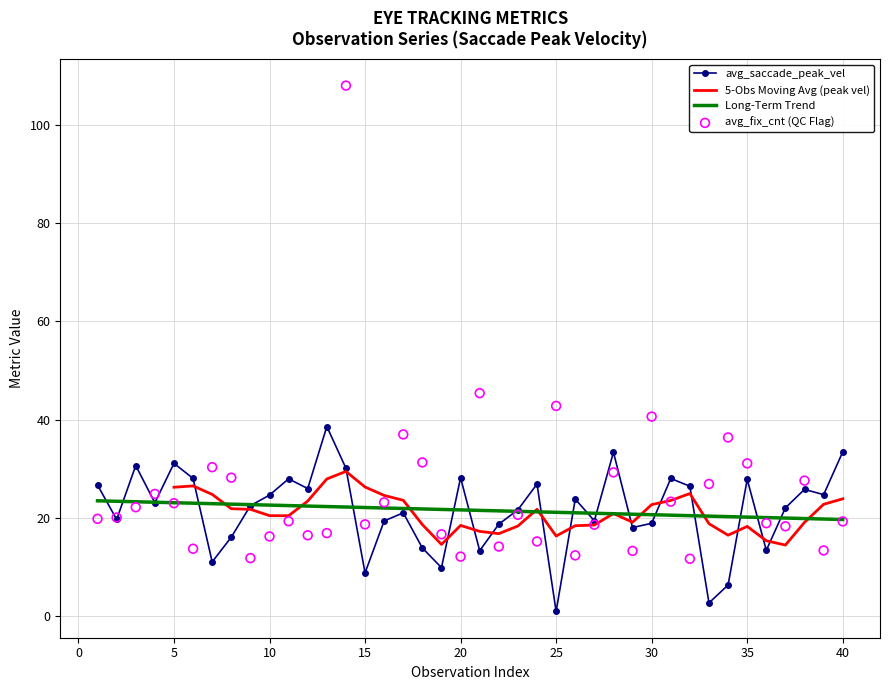

Which series contains the lowest Y value?

avg_saccade_peak_vel